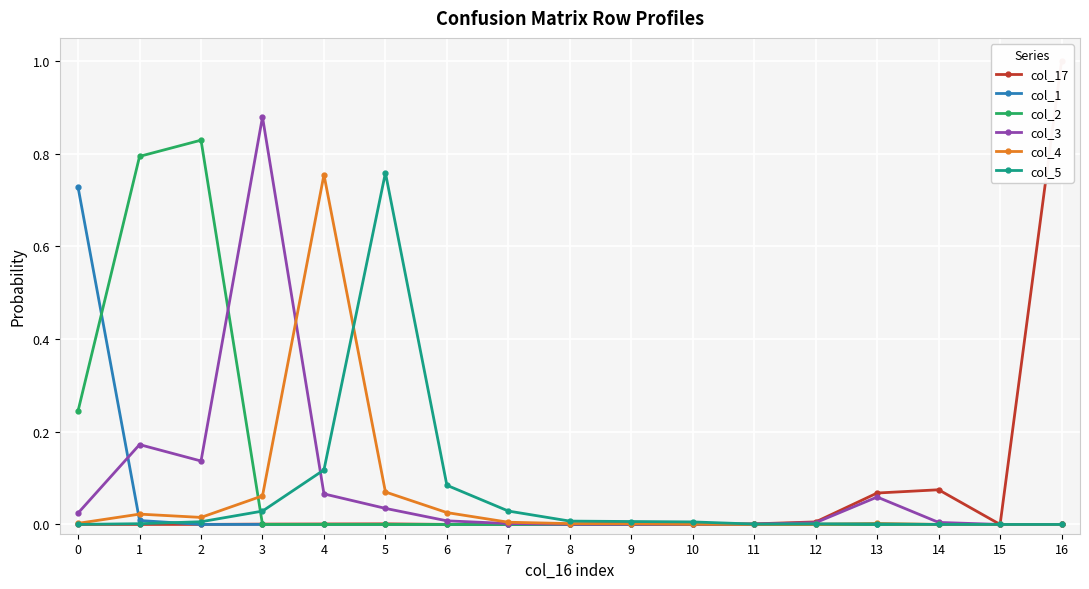

Which series ends up on top after the final intersection of col_2 and col_1?

col_2